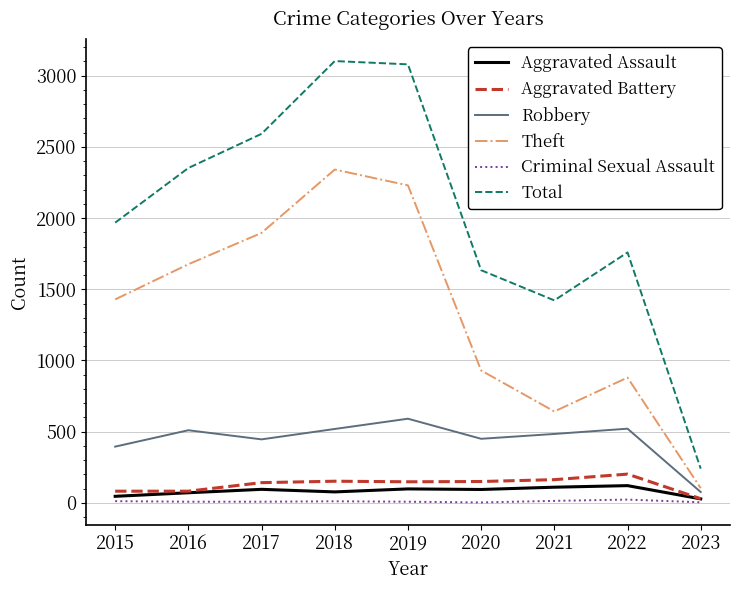

Between 2018 and 2020, which series saw the biggest shift?

Total